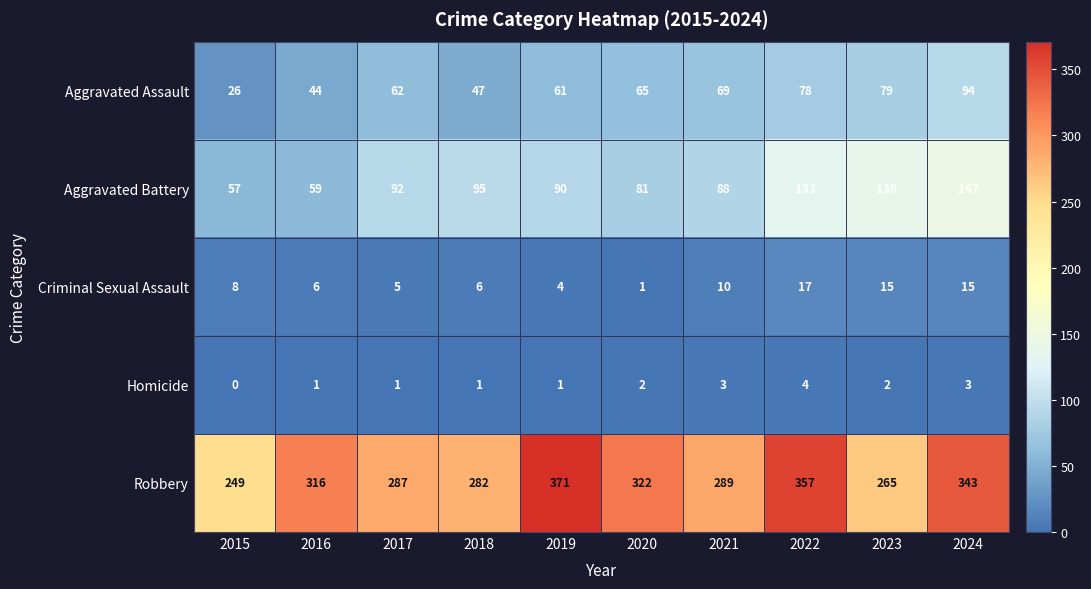

Rank the series by their maximum value, from lowest to highest.

Homicide, Criminal Sexual Assault, Aggravated Assault, Aggravated Battery, Robbery